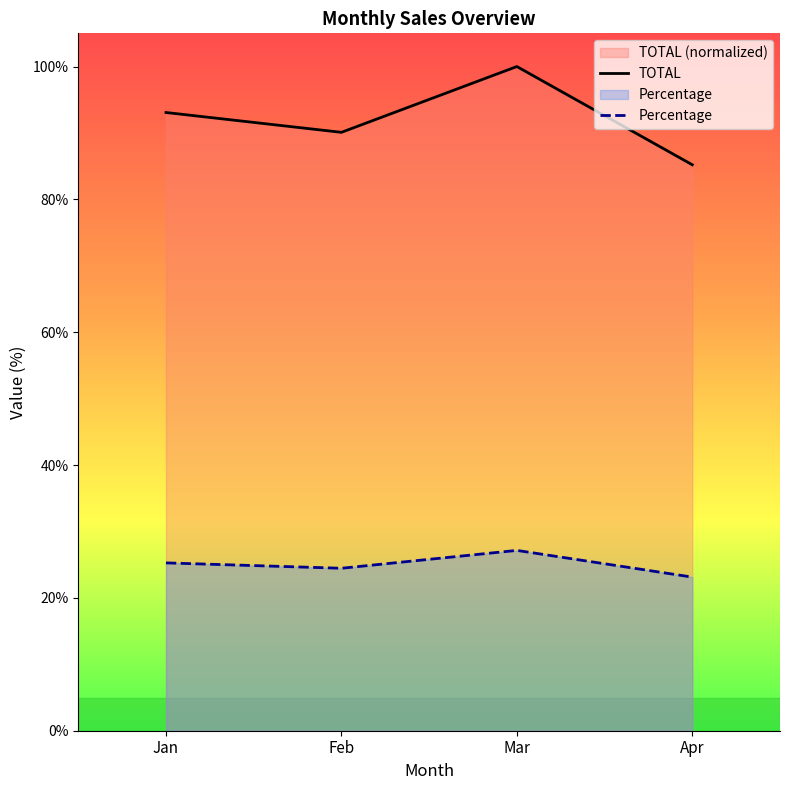

Count the number of data series in this chart.

2